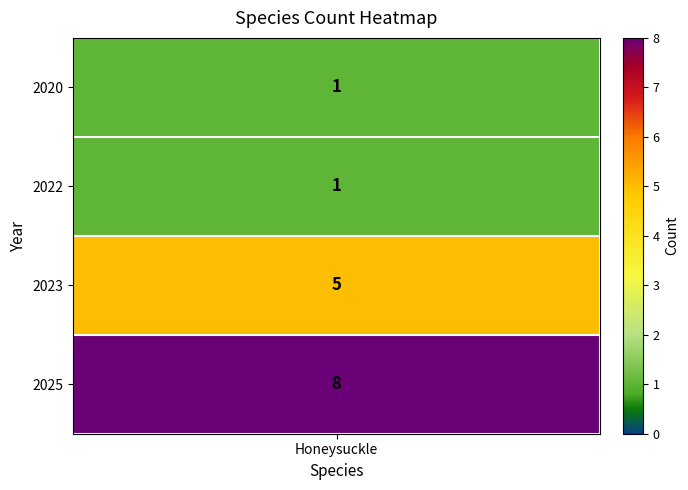

Which label corresponds to the smallest value in the chart?

2020